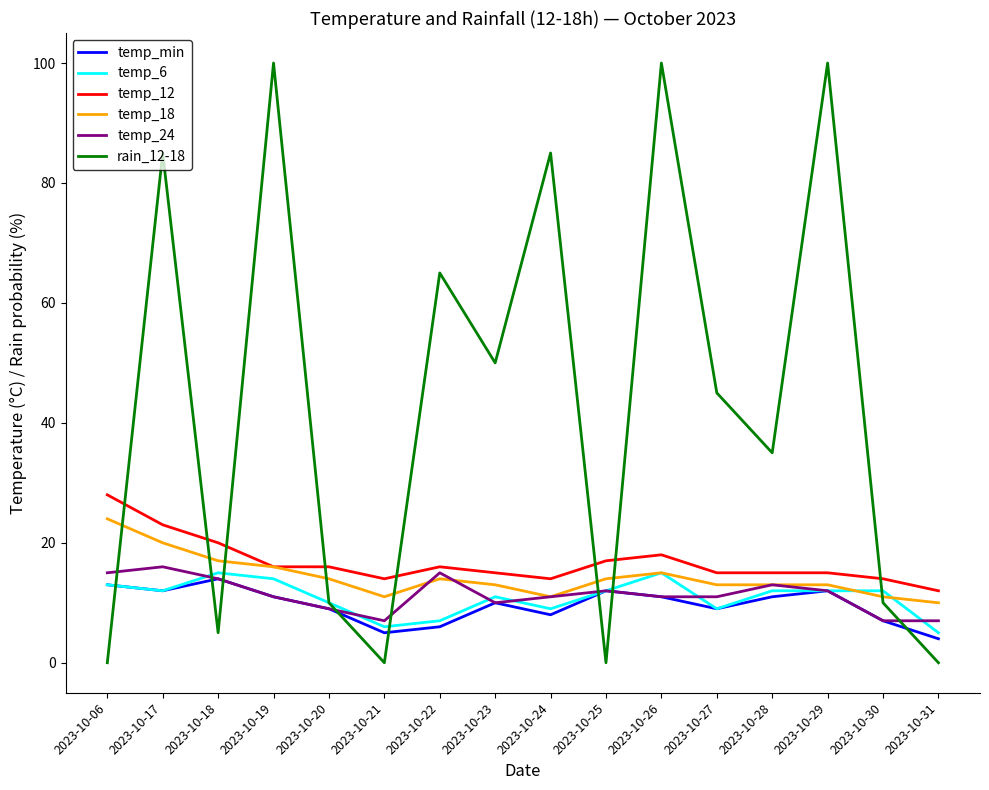

True or false: temp_12 and temp_min intersect in this chart.

False